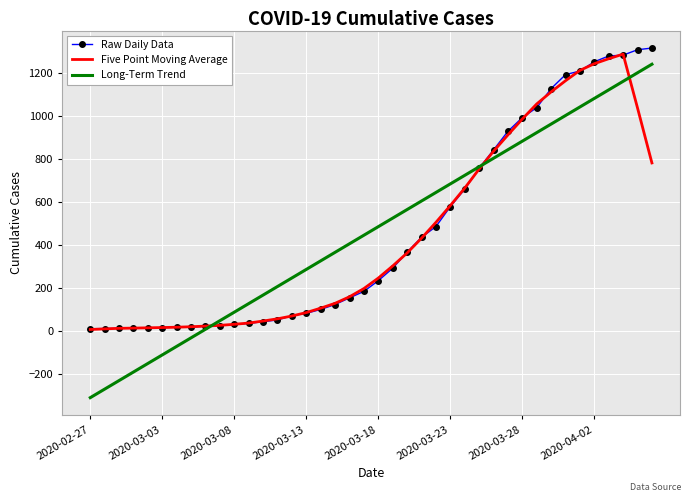

What is the greatest value displayed?

1318.0